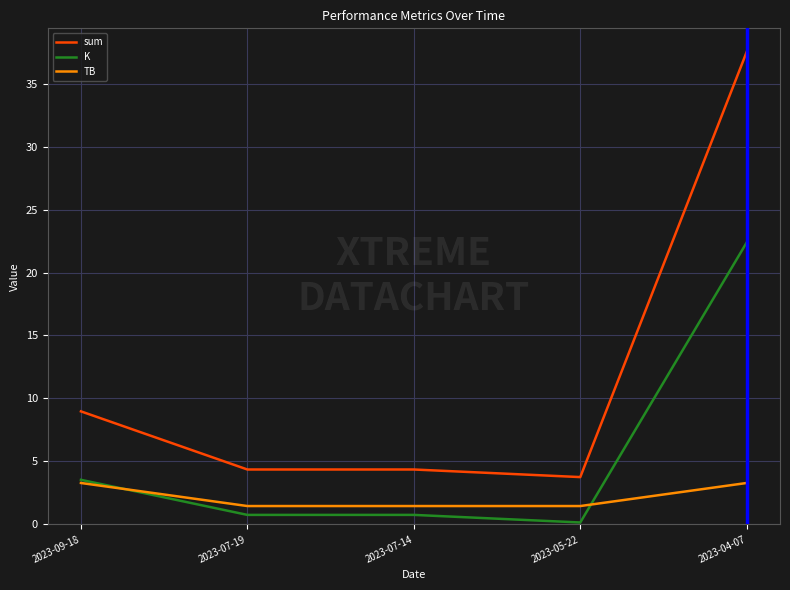

What is the difference between the maximum and minimum values in the TB series?

1.8